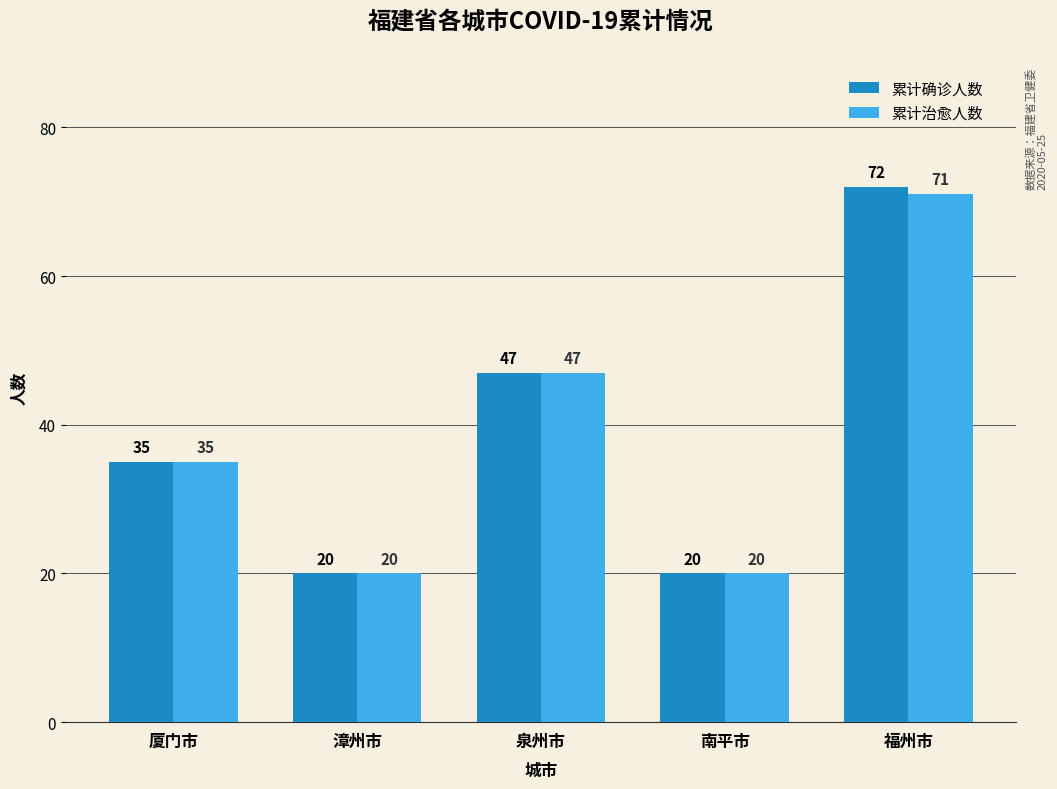

Which series has the largest range (max minus min)?

累计确诊人数